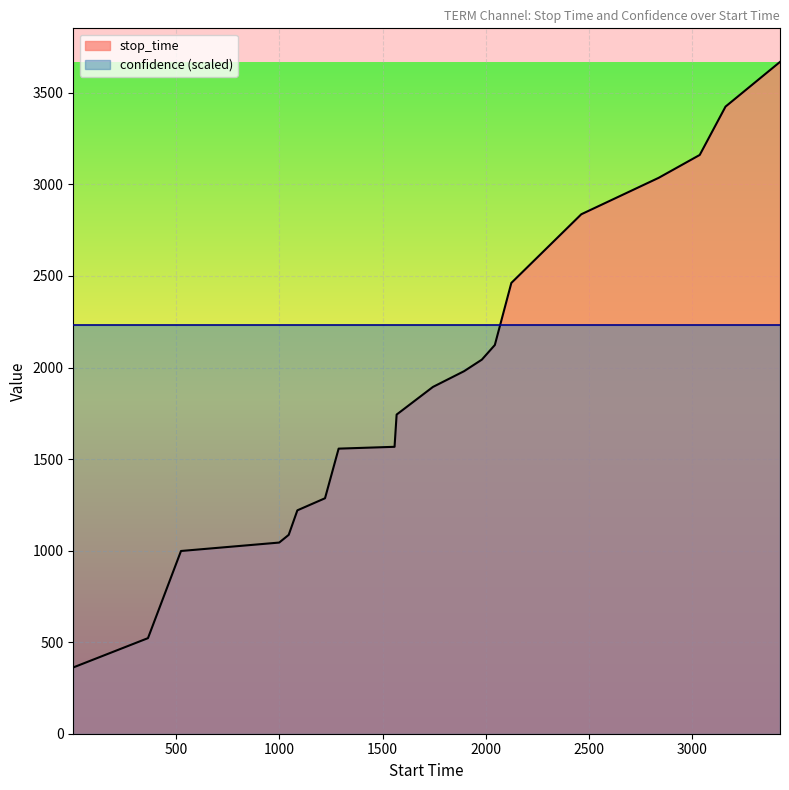

What is the maximum value shown in the chart?

3669.0